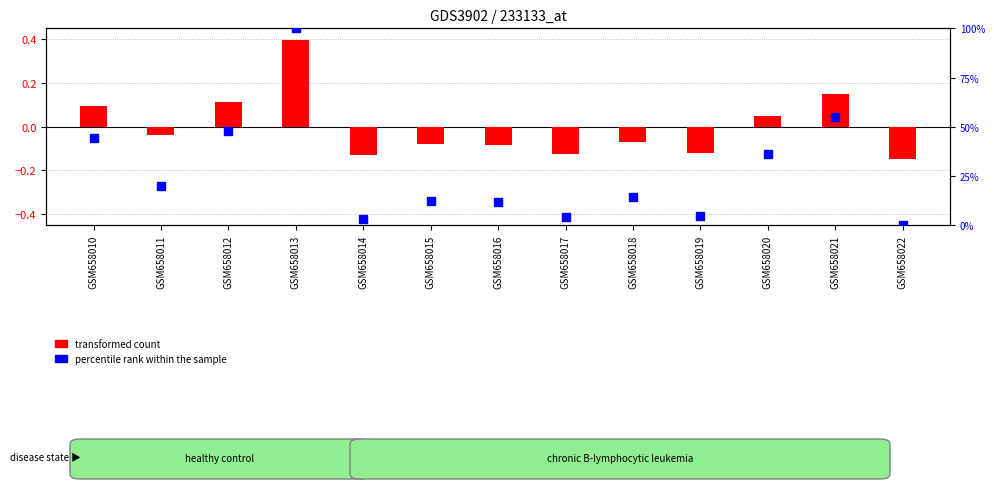

What is the total value across all series at GSM658022?

-0.1